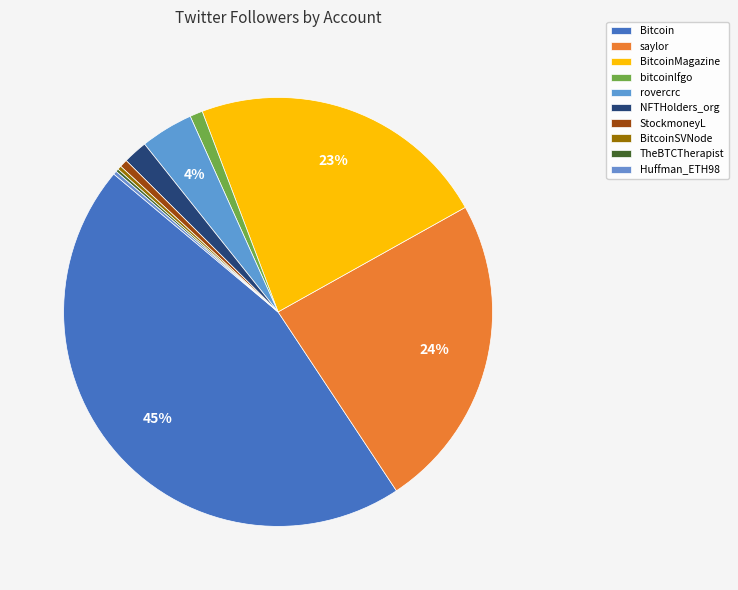

What percentage is the Bitcoin slice, to the nearest percent?

45%